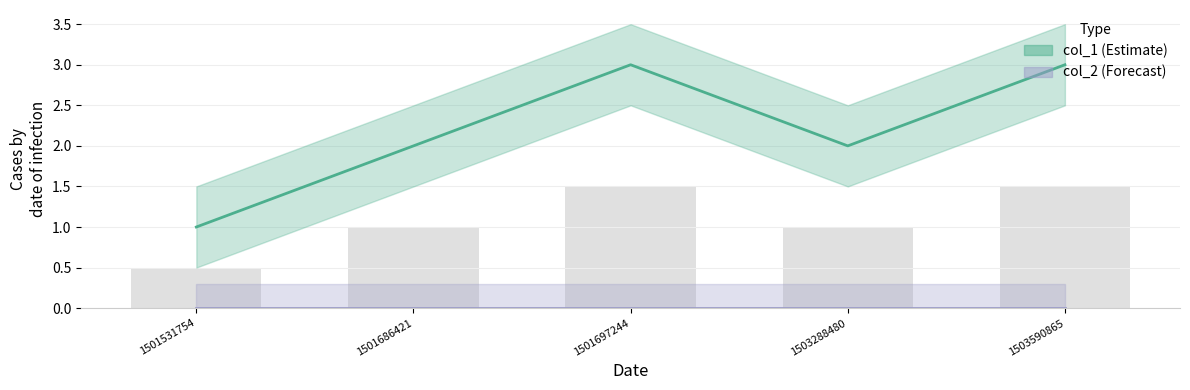

At which category does the chart reach its peak across all series?

1501697244